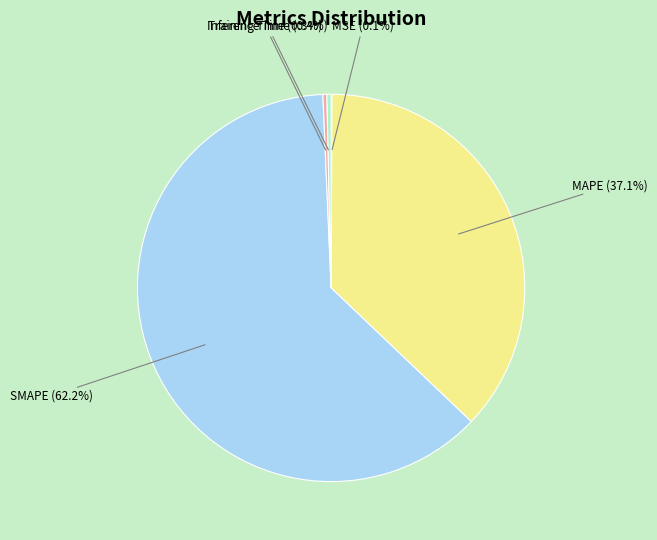

What percentage do Inference Time and SMAPE together represent?

62.5%